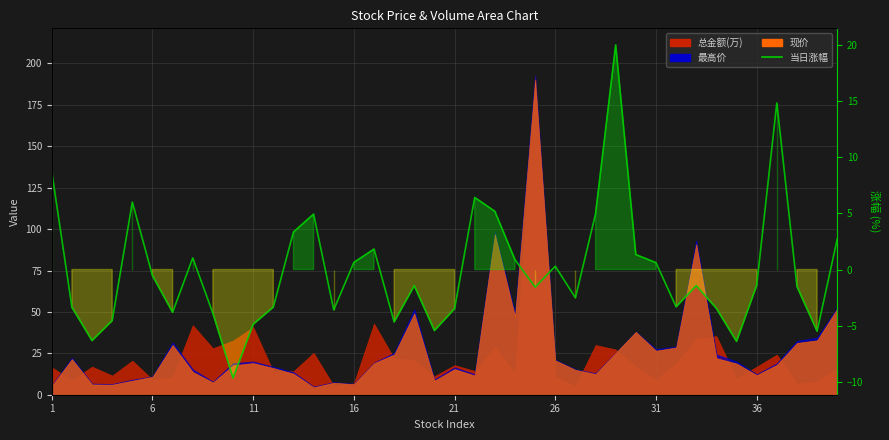

True or false: the data shows -2.9 at 9.

False